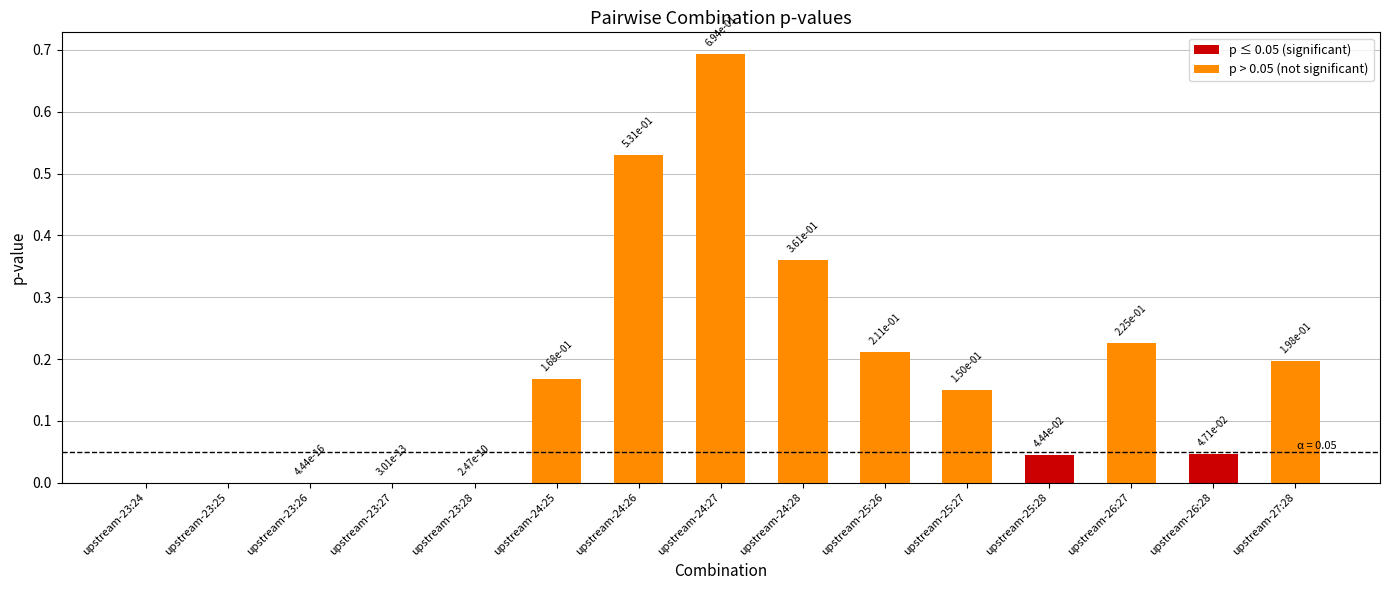

Does the chart contain stacked bars?

No